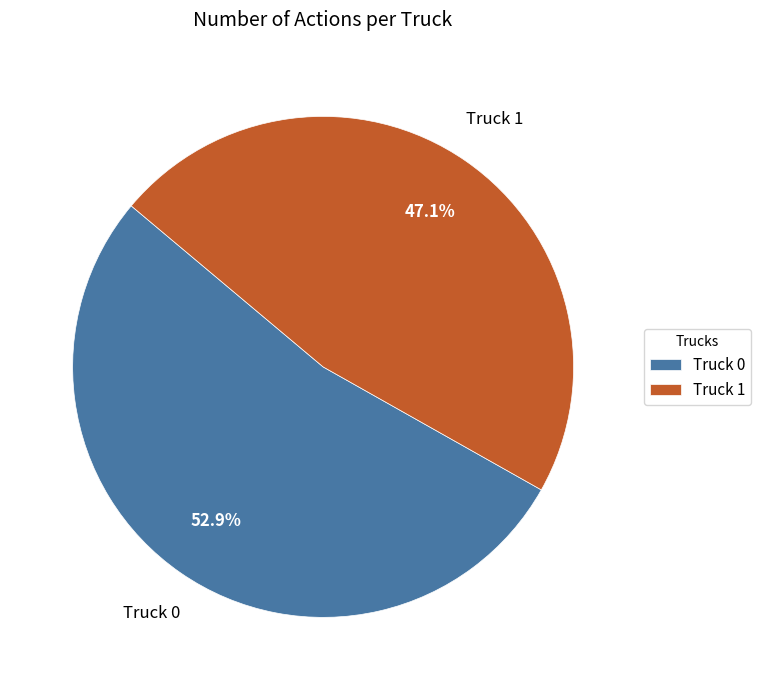

Is it true that Truck 1 is 47% of the pie?

True